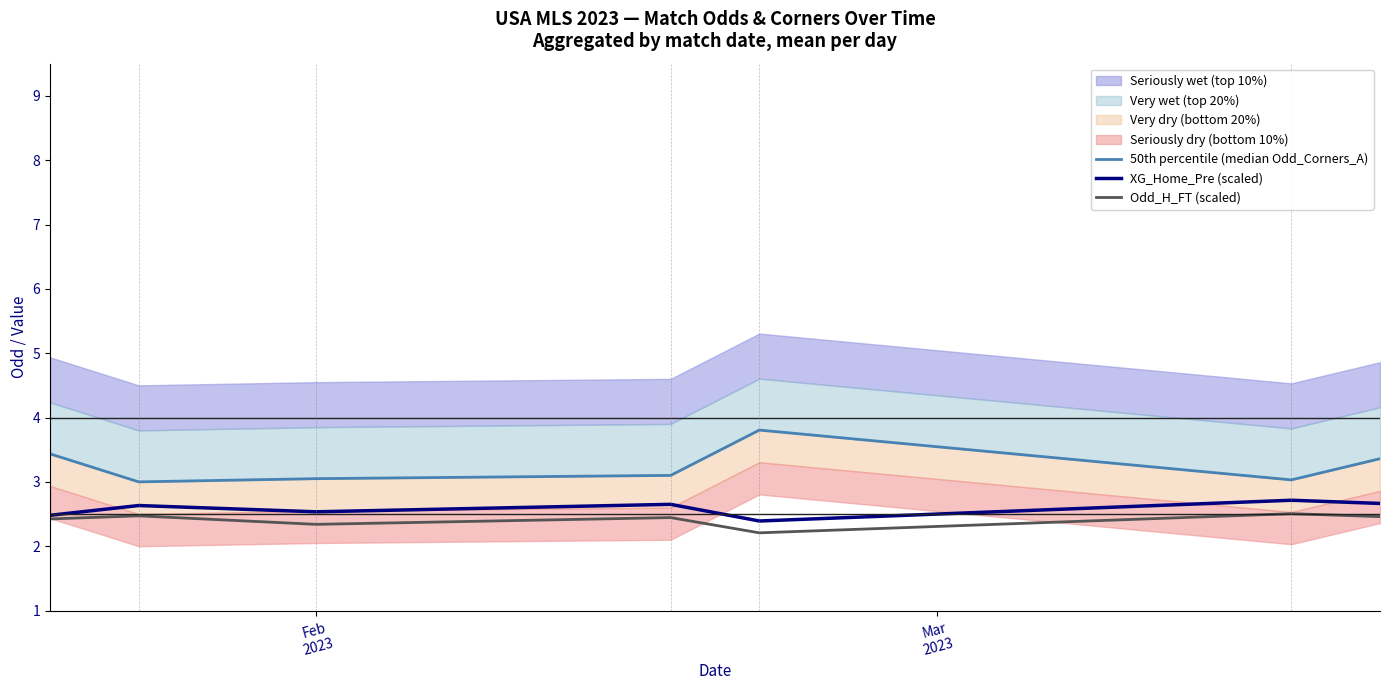

Reading right to left, what are all the values shown in this chart?

50th percentile (median Odd_Corners_A): 3.4	3.0	3.8	3.1	3.0	3.0	3.4
XG_Home_Pre (scaled): 2.7	2.7	2.4	2.7	2.5	2.6	2.5
Odd_H_FT (scaled): 2.5	2.5	2.2	2.4	2.3	2.5	2.4